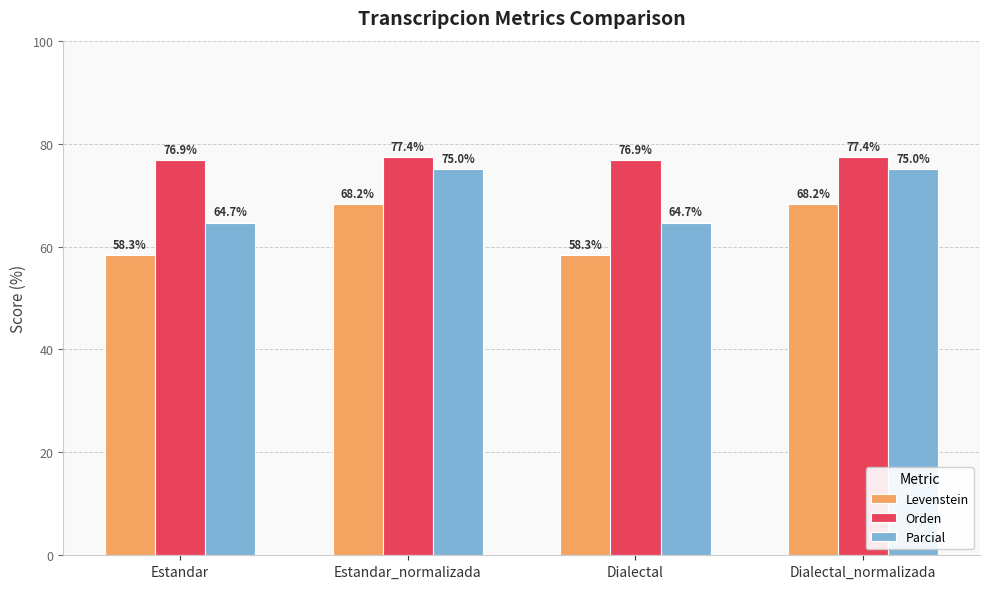

What is the label of the 1st bar from the right?

Dialectal_normalizada